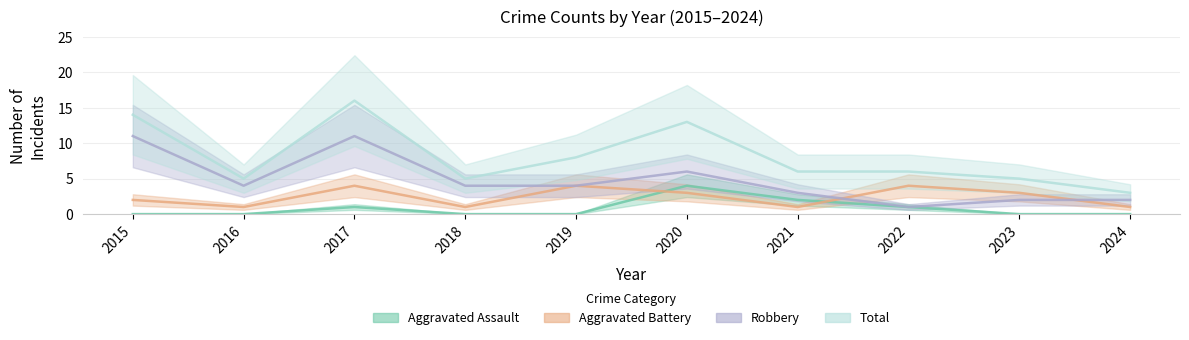

Reading left to right, transcribe all the data shown in this chart.

Aggravated Assault: 0	0	1	0	0	4	2	1	0	0
Aggravated Battery: 2	1	4	1	4	3	1	4	3	1
Robbery: 11	4	11	4	4	6	3	1	2	2
Total: 14	5	16	5	8	13	6	6	5	3